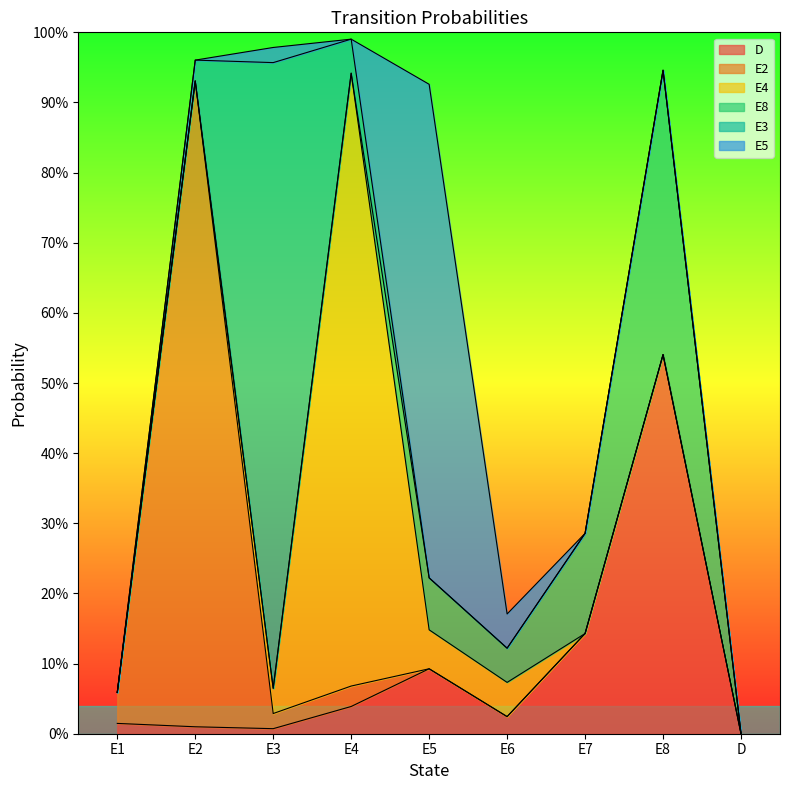

Count the E8 values in the range 0 to 1.

9